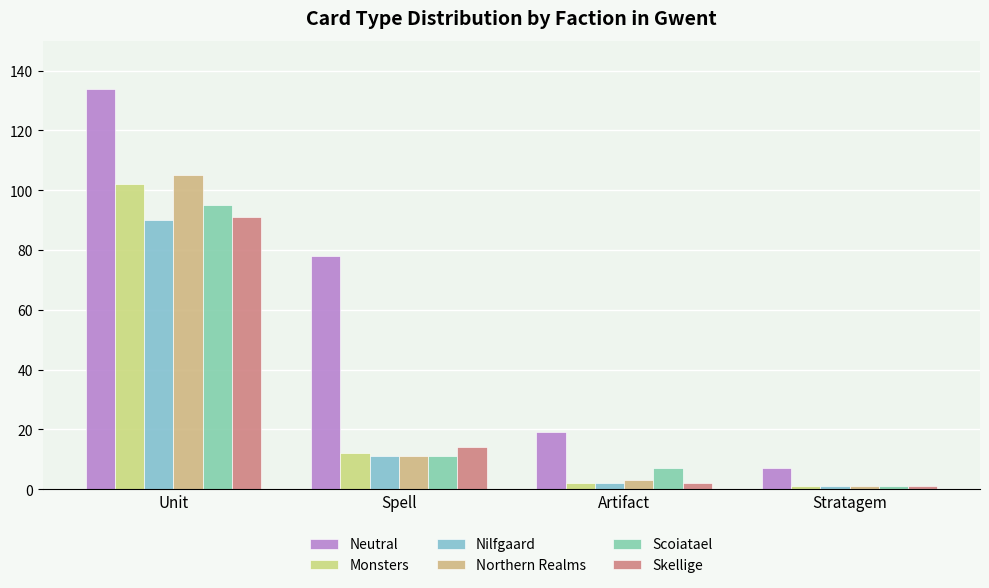

Where is Monsters nearest to the value 51?

Spell